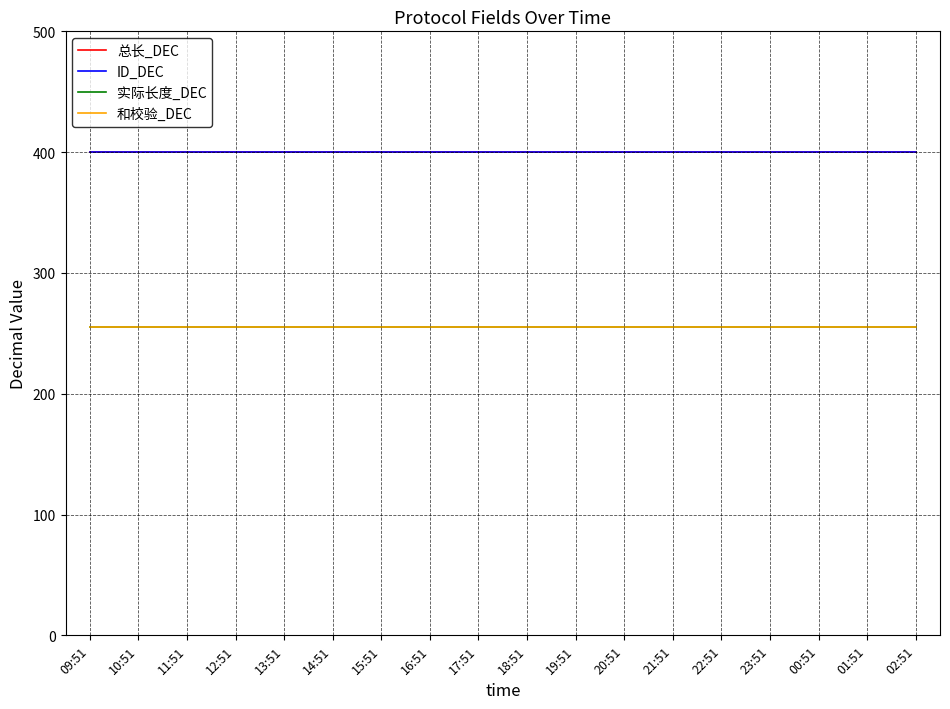

What is the value of the 和校验_DEC point at the 1st from the left?

255